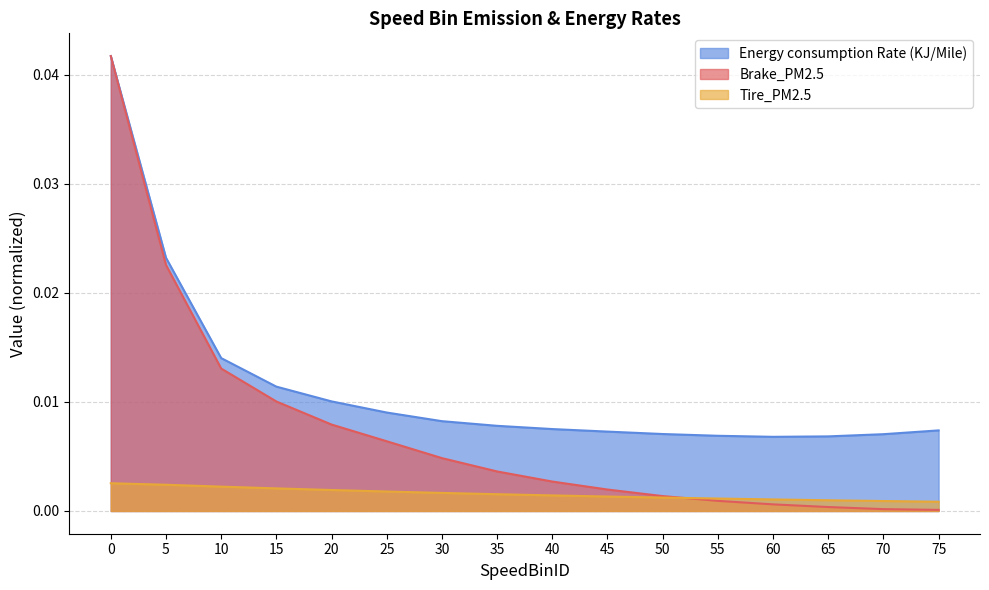

Rank the series by their average value, from lowest to highest.

Tire_PM2.5, Brake_PM2.5, Energy consumption Rate (KJ/Mile)